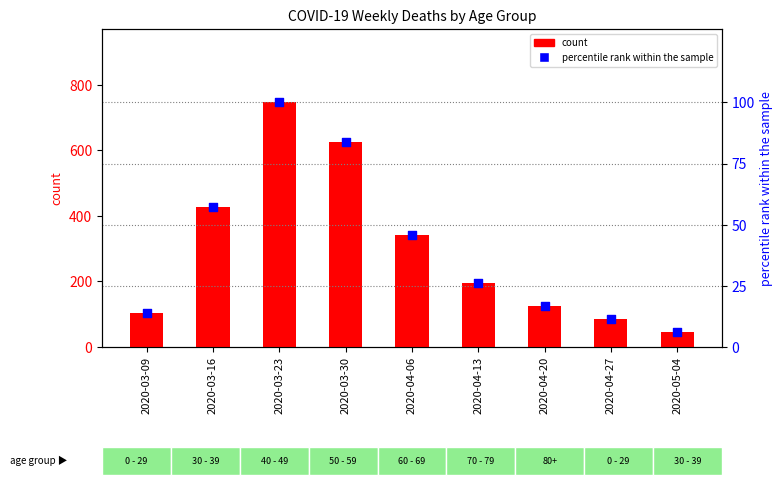

At which category is the sum across all series the highest?

2020-03-23